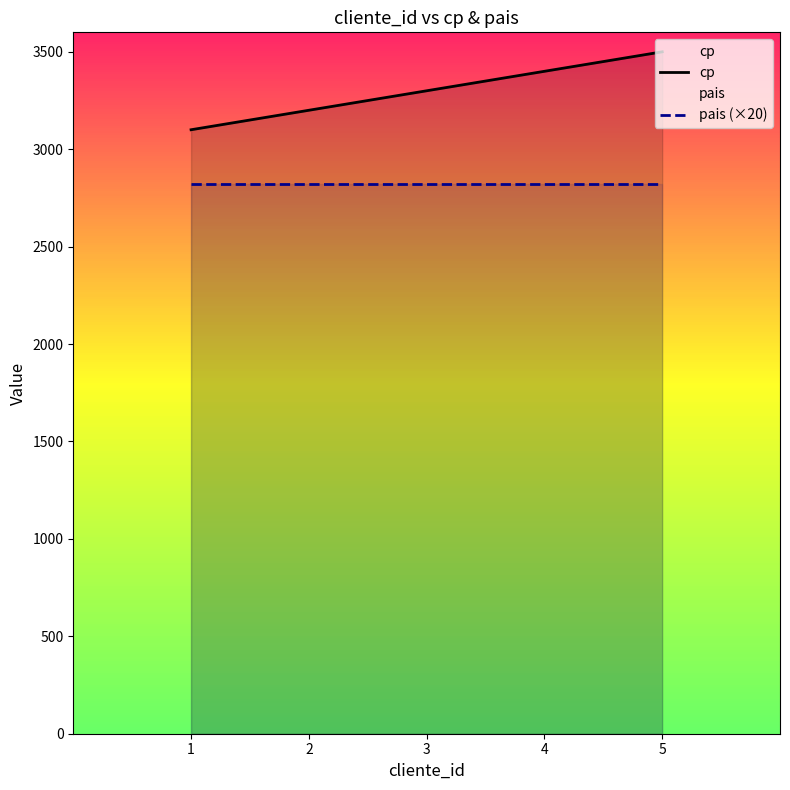

Reading right to left, transcribe all the data shown in this chart.

cp: 3500	3400	3300	3200	3100
pais (×20): 2820	2820	2820	2820	2820